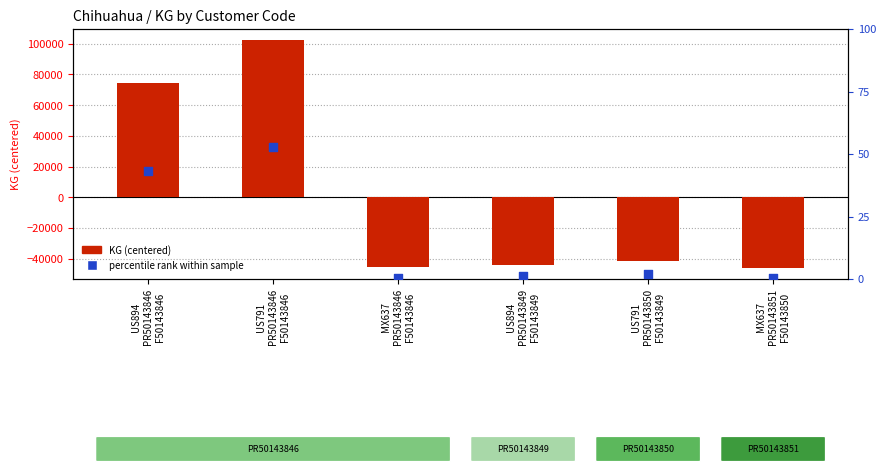

Which series has the largest total across all categories?

percentile rank within sample